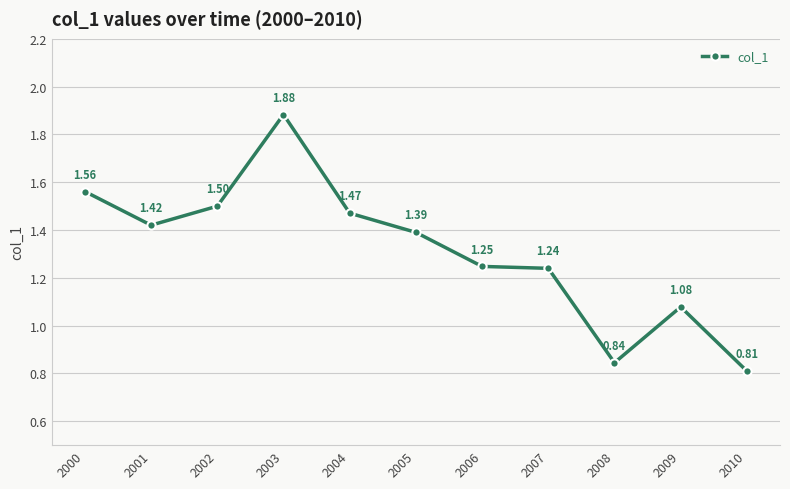

At which category does the chart reach its peak across all series?

2003